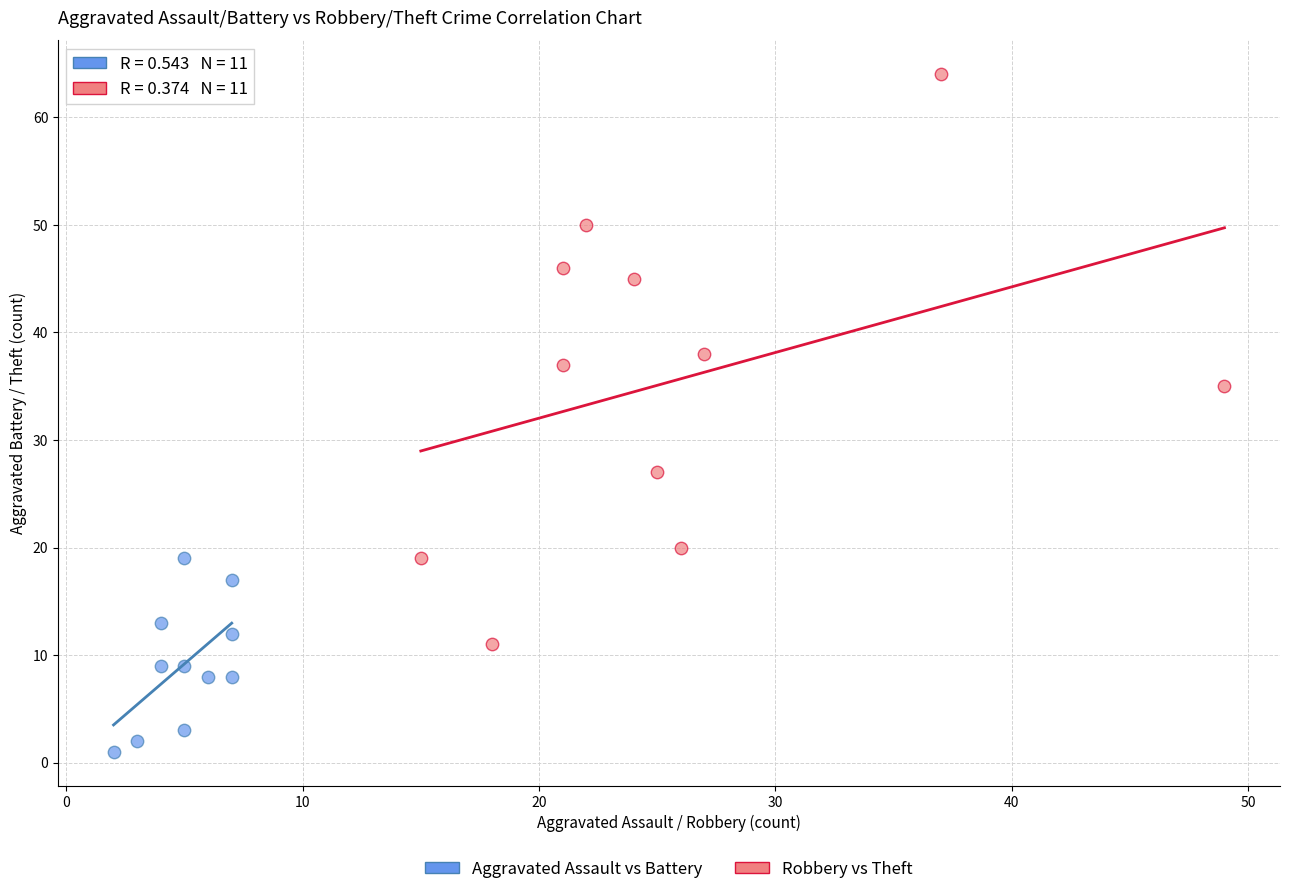

Which series has the largest Y range (max minus min)?

Robbery vs Theft